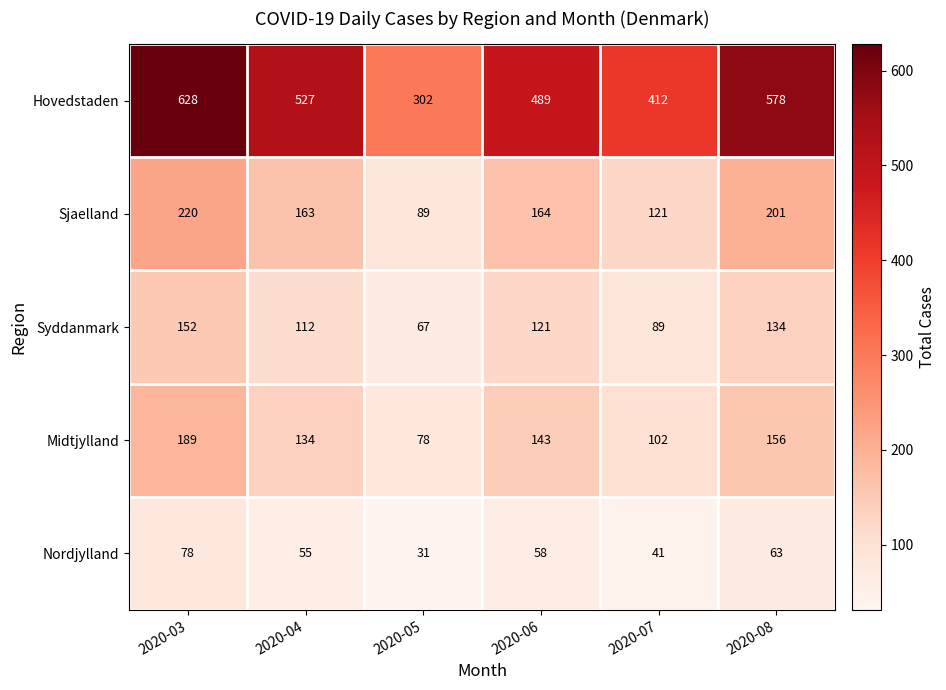

Rank the series at 2020-07 from lowest to highest value.

Nordjylland, Syddanmark, Midtjylland, Sjaelland, Hovedstaden